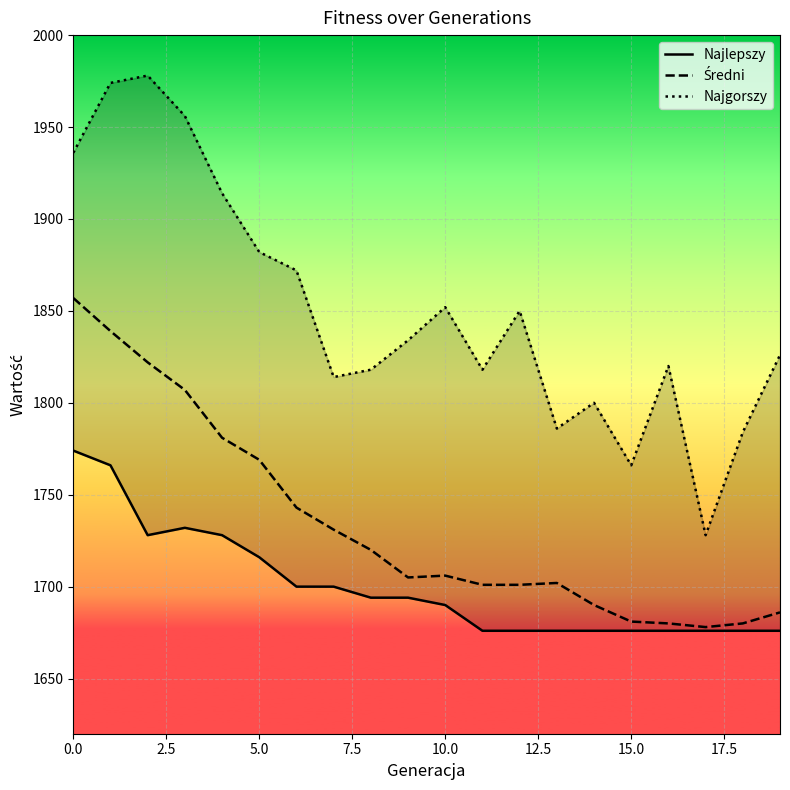

Which series changed the most between 12.5 and 17?

Najgorszy